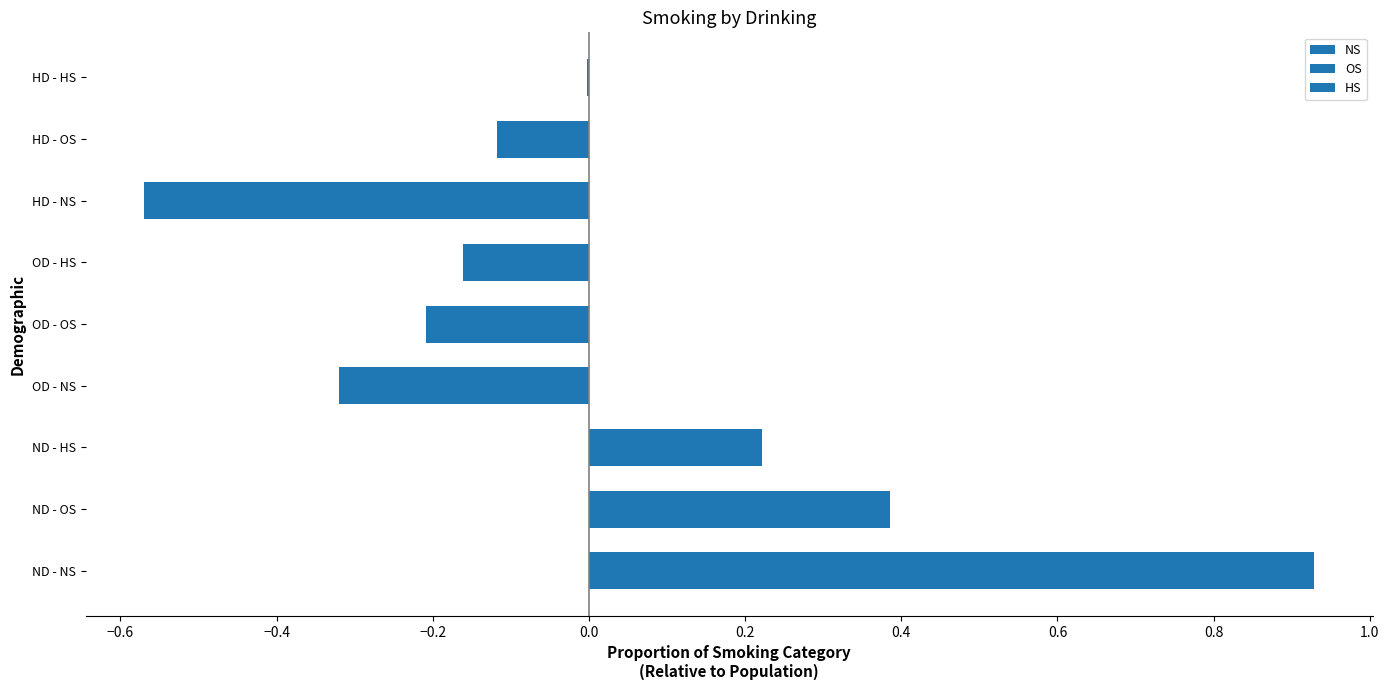

At how many categories does at least one series exceed 0?

1